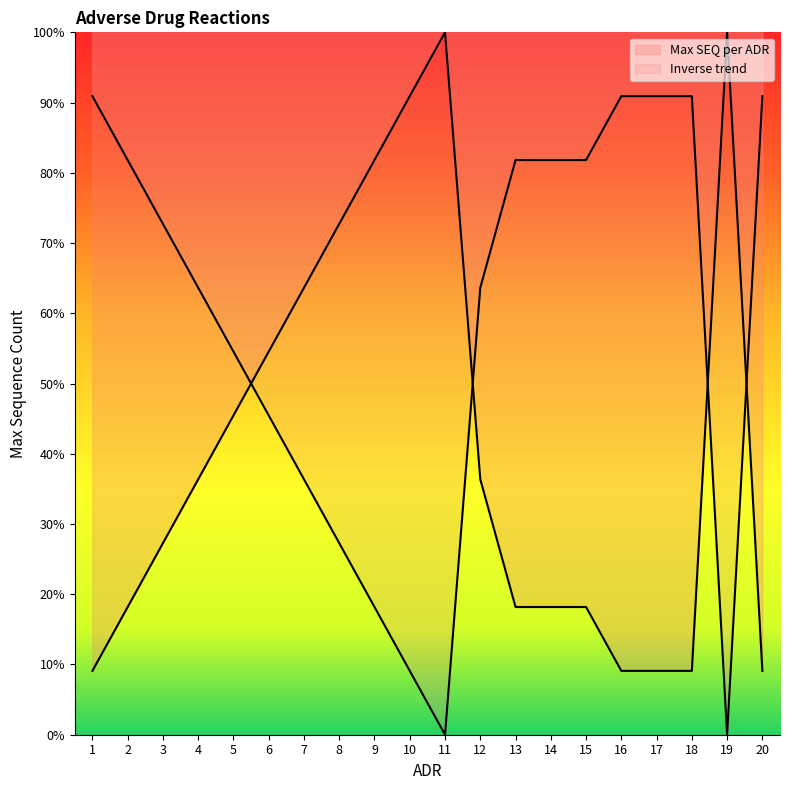

Reading left to right, extract all data points from this chart.

1=9.1	2=18.2	3=27.3	4=36.4	5=45.5	6=54.5	7=63.6	8=72.7	9=81.8	10=90.9	11=100.0	12=36.4	13=18.2	14=18.2	15=18.2	16=9.1	17=9.1	18=9.1	19=100.0	20=9.1